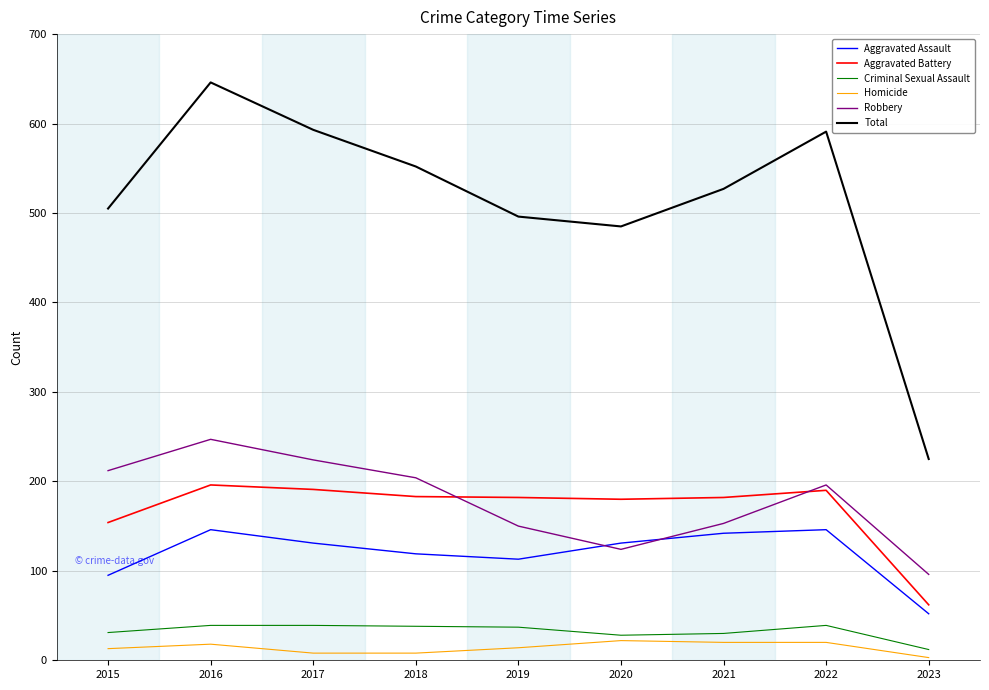

Which series has the largest range (max minus min)?

Total